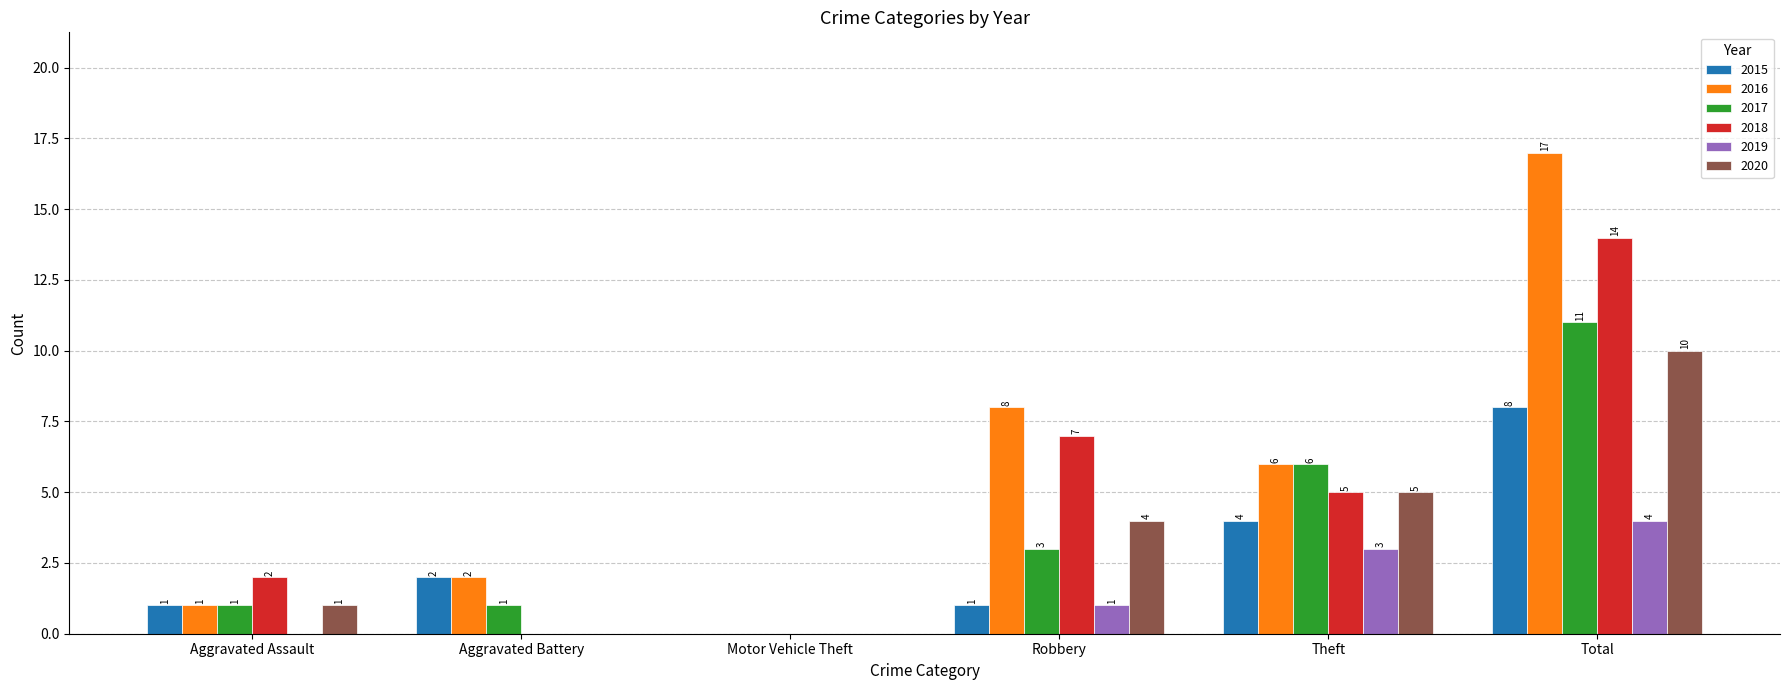

What is the sum of the 2015 values at Theft and Motor Vehicle Theft?

4